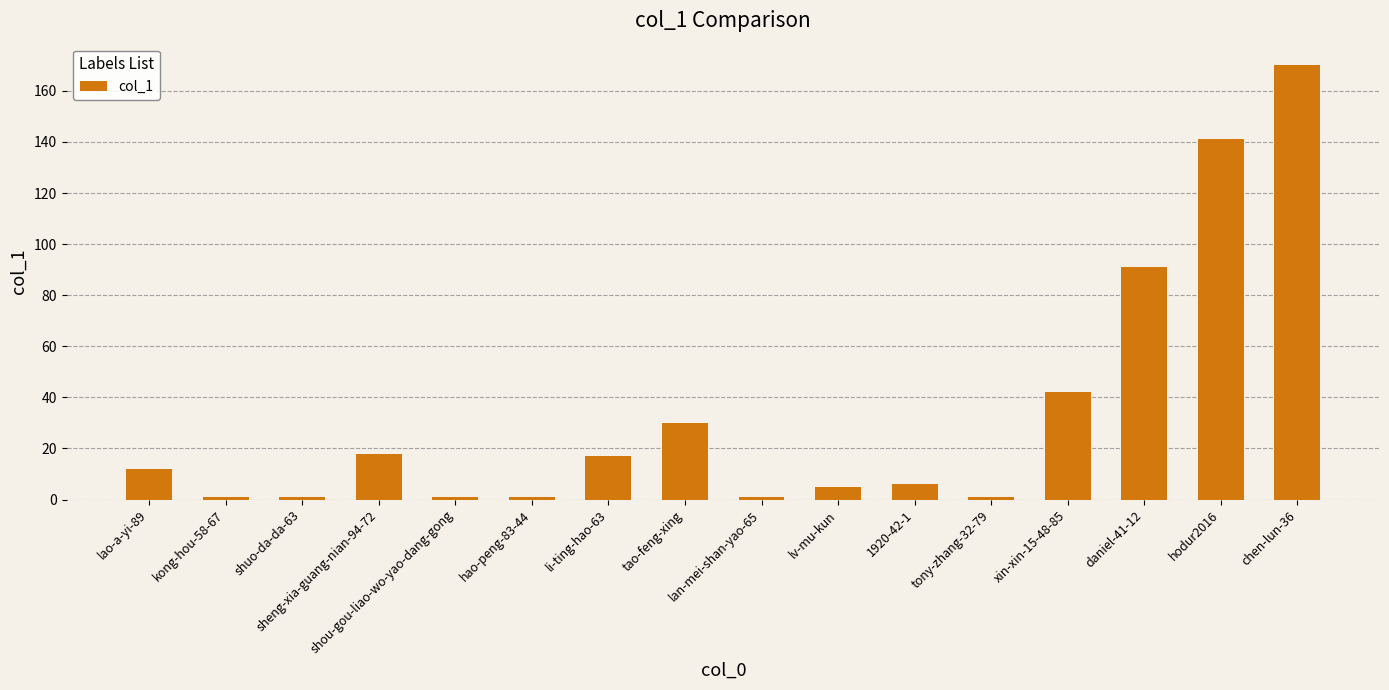

Reading left to right, what are all the values shown in this chart?

12	1	1	18	1	1	17	30	1	5	6	1	42	91	141	170